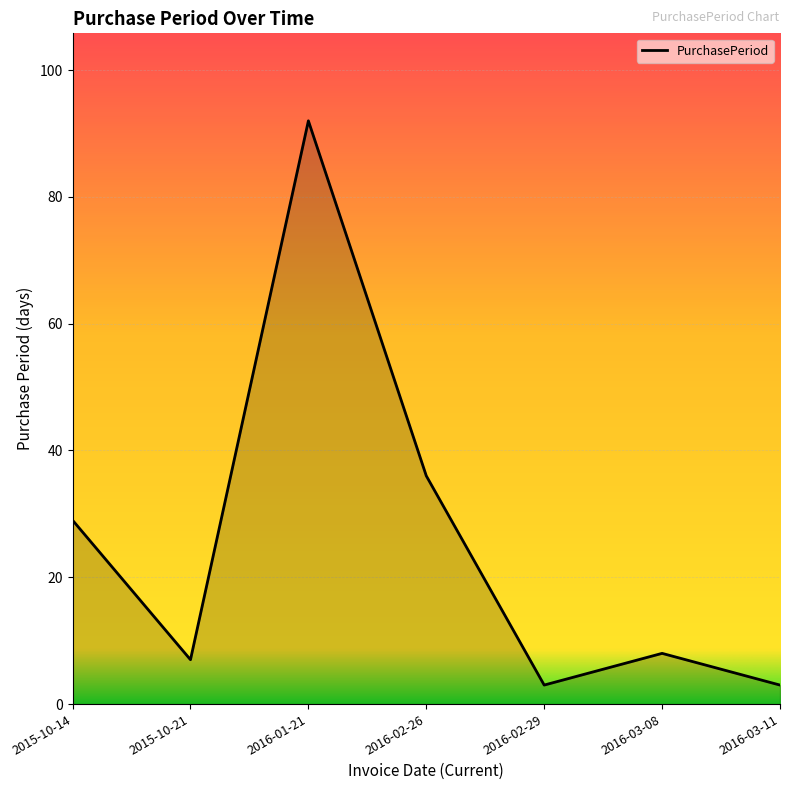

What position from the left is 2016-01-21?

3